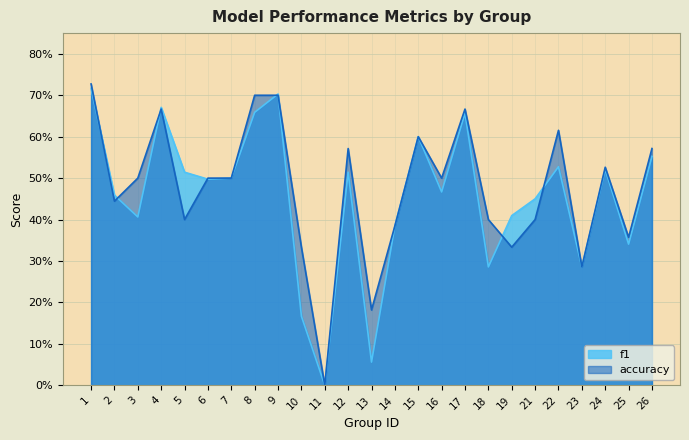

Read the f1 value at 8.

0.7